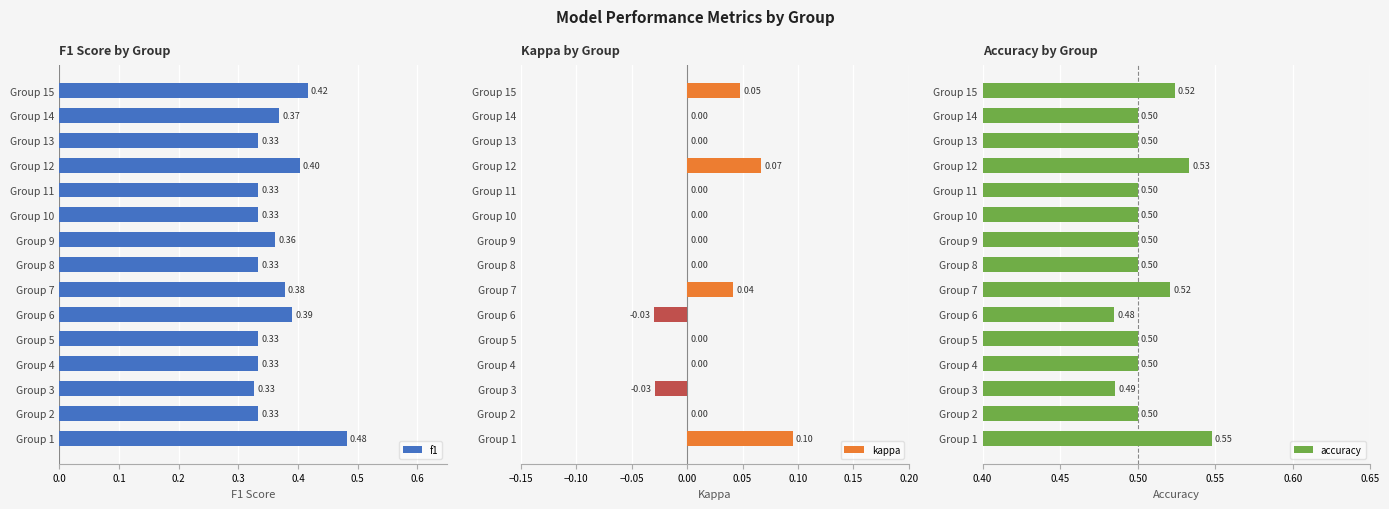

What is the sum of all kappa values?

0.2